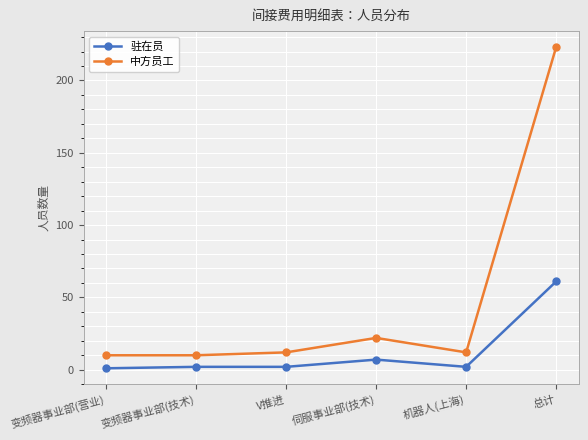

What is the spread (max minus min) of values at 总计?

162